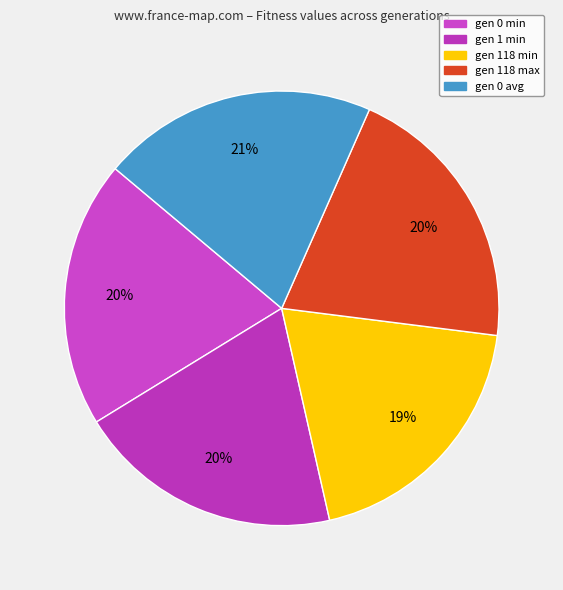

Count the number of slices in the pie.

5